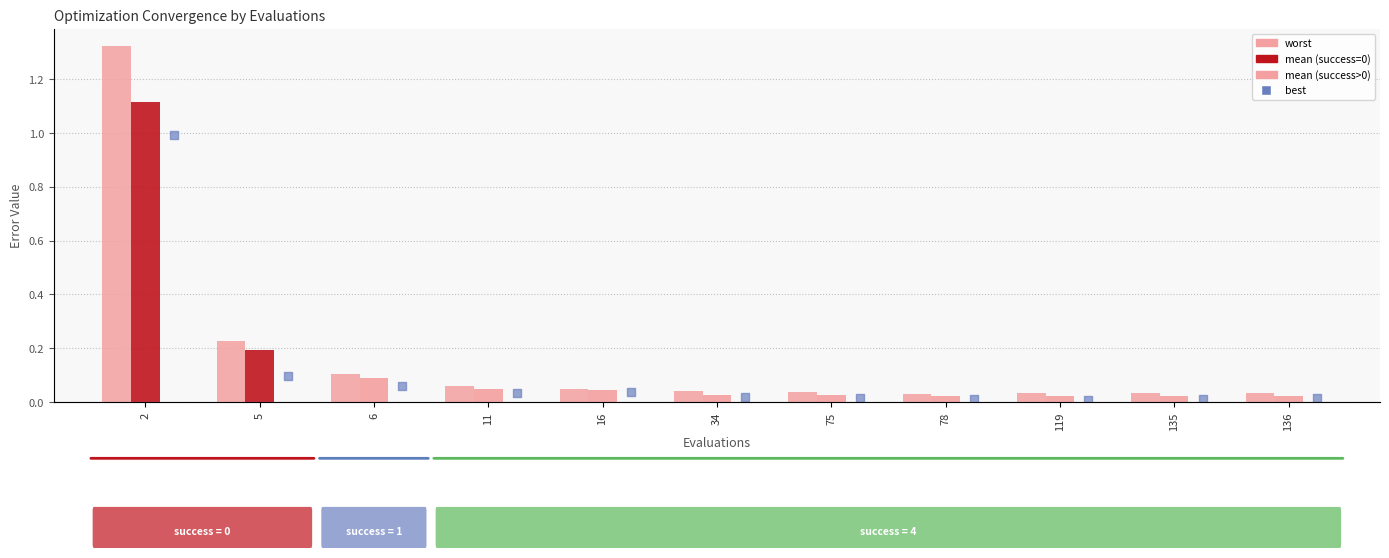

What is the total value across all series at 2?

3.4